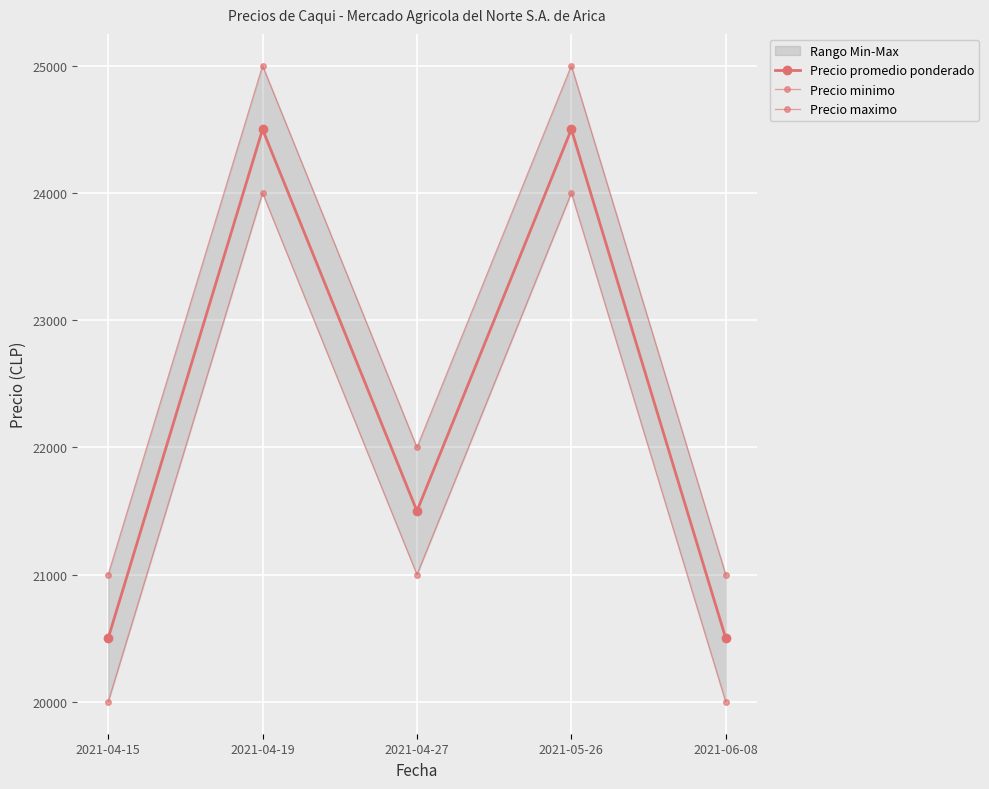

Reading right to left, extract all data points from this chart.

Precio promedio ponderado: 20500	24500	21500	24500	20500
Precio minimo: 20000	24000	21000	24000	20000
Precio maximo: 21000	25000	22000	25000	21000